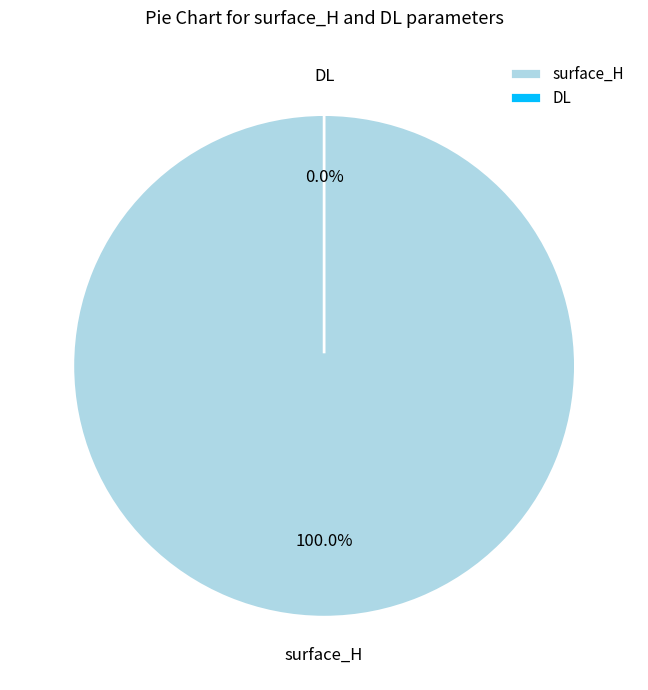

Is it true that DL is 0% of the pie?

True